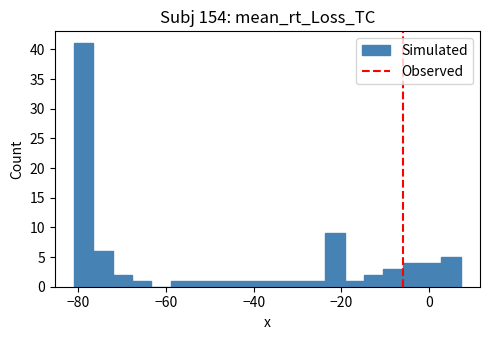

Read against the x-axis, roughly where is the centre of the tallest bar?

-78